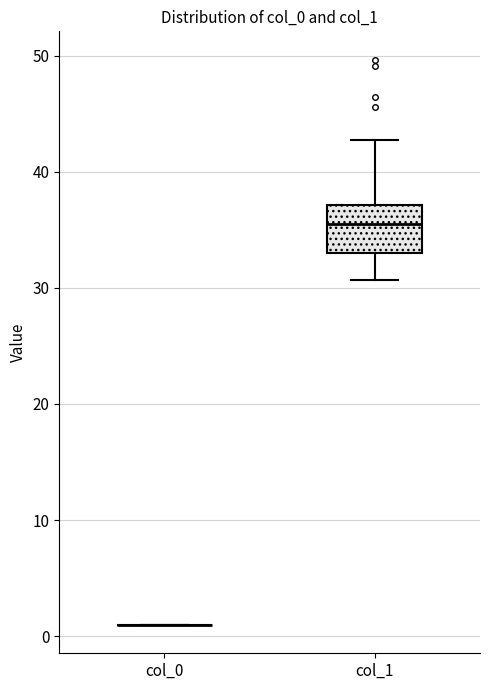

Which box is the tallest, from its lower edge to its upper edge?

col_1